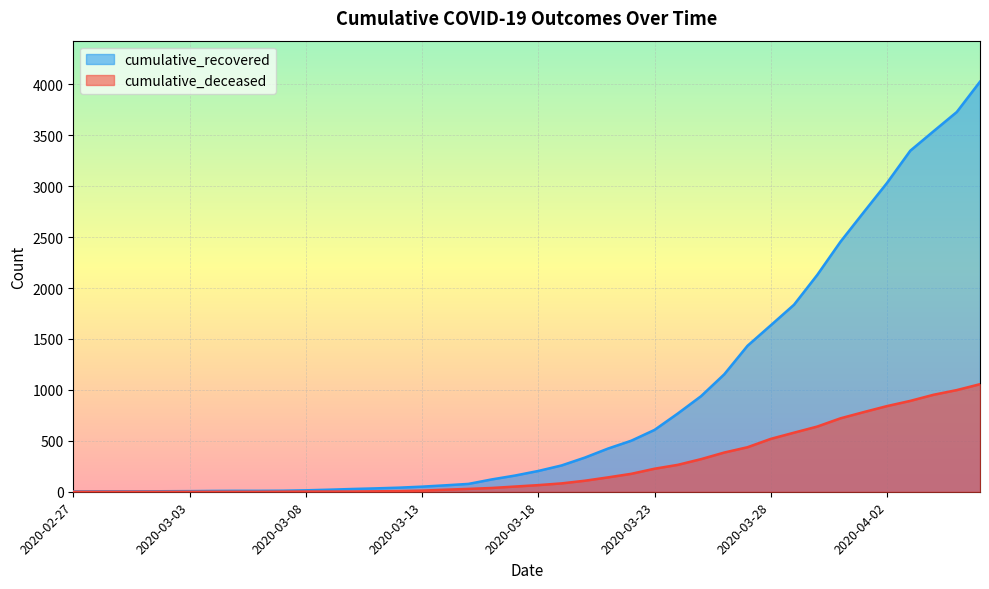

Which series changed the most between 2020-03-28 and 2020-04-03?

cumulative_recovered